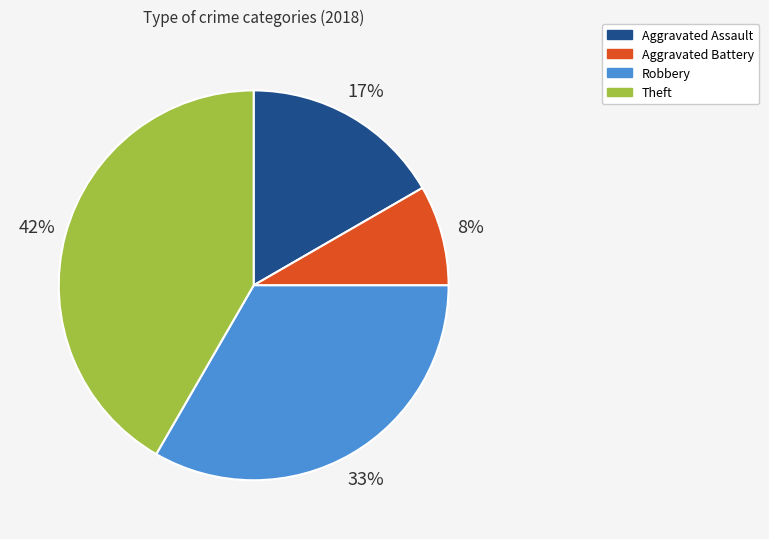

Is there a majority slice in this chart?

No